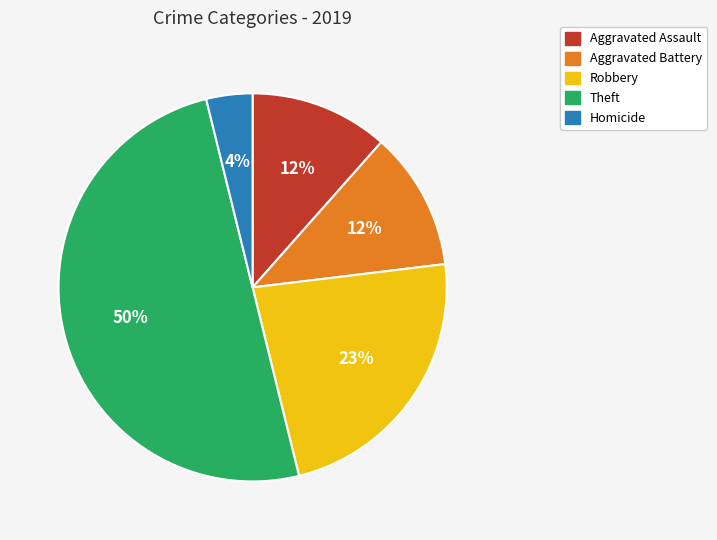

Approximately how many times larger is the value at Aggravated Battery compared to Homicide?

3.0